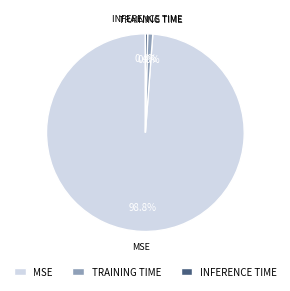

To the nearest percent, what portion does MSE represent?

99%